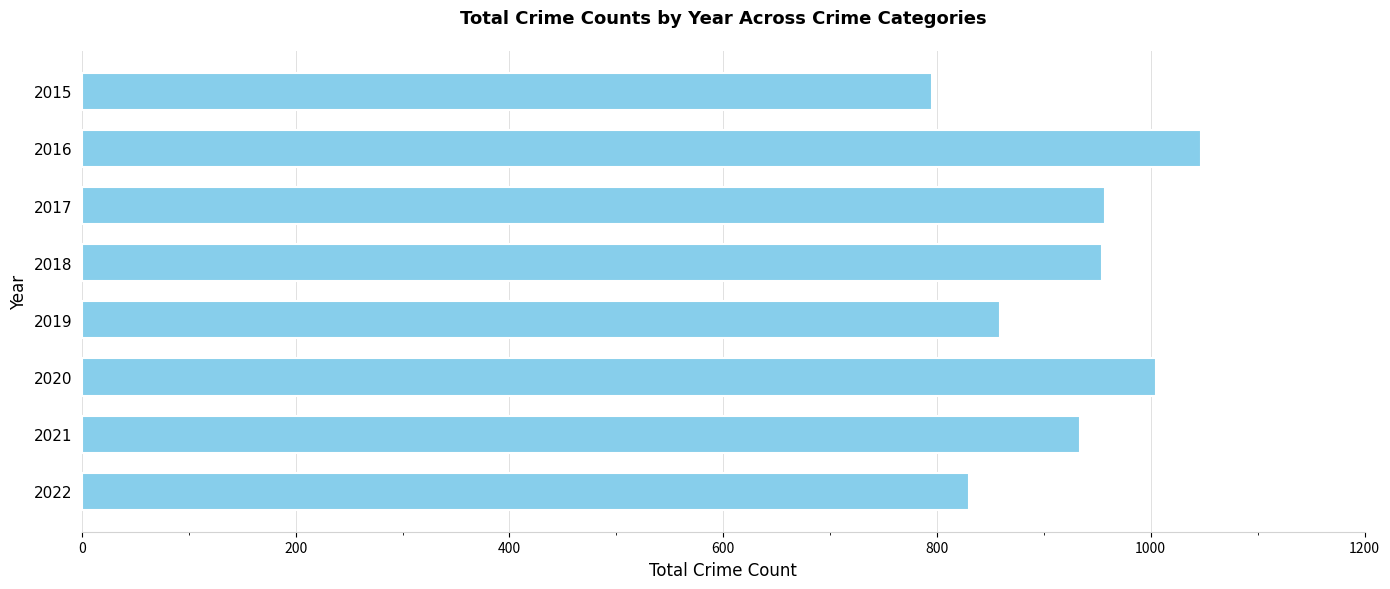

What is the difference between the second highest and minimum values?

210